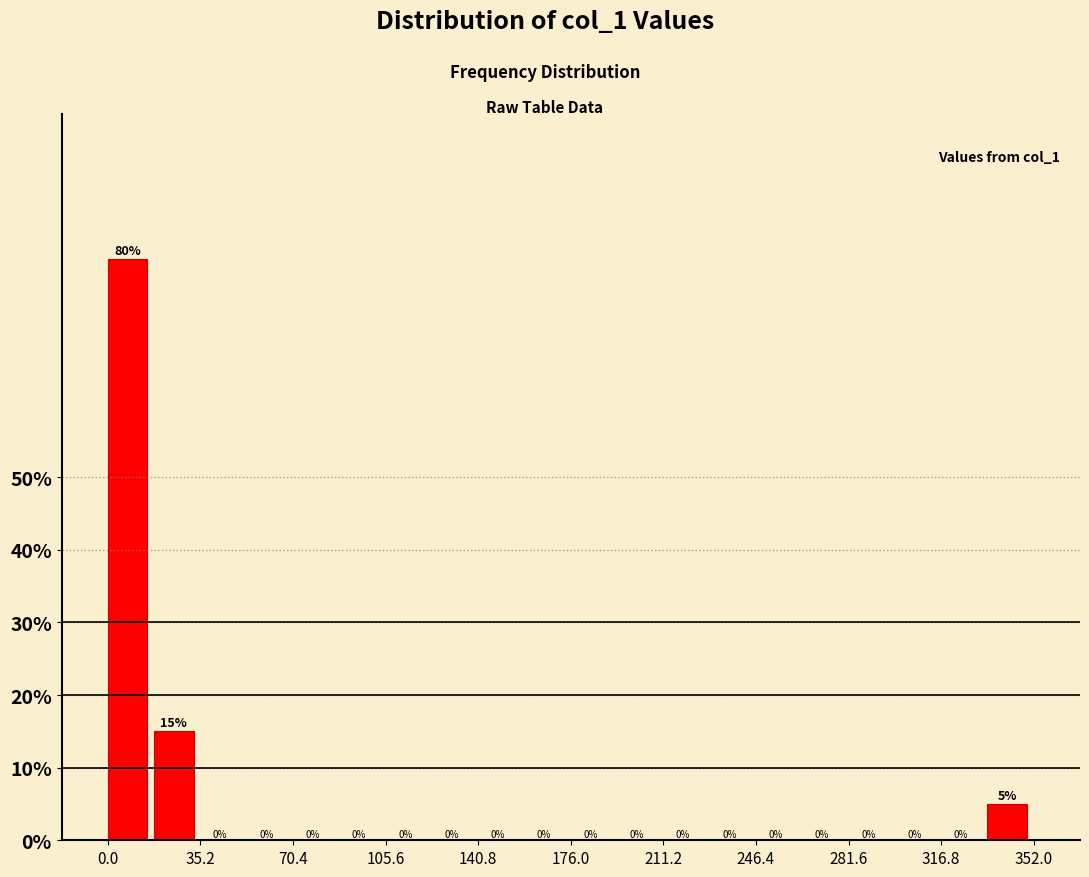

Around what value on the x-axis is the tallest bar? Give the approximate position of its centre, as read against the axis.

5